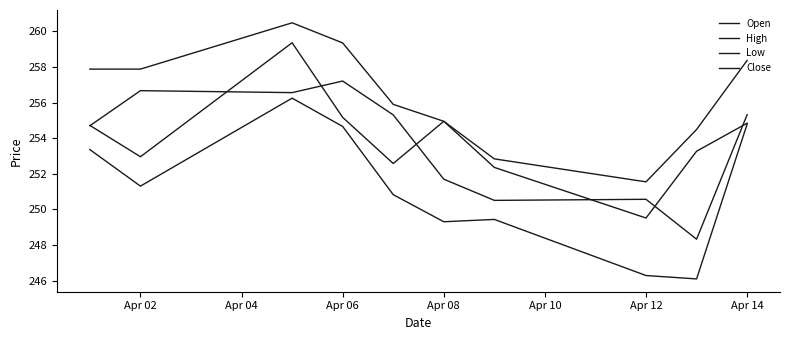

How many lines are shown in the chart?

4